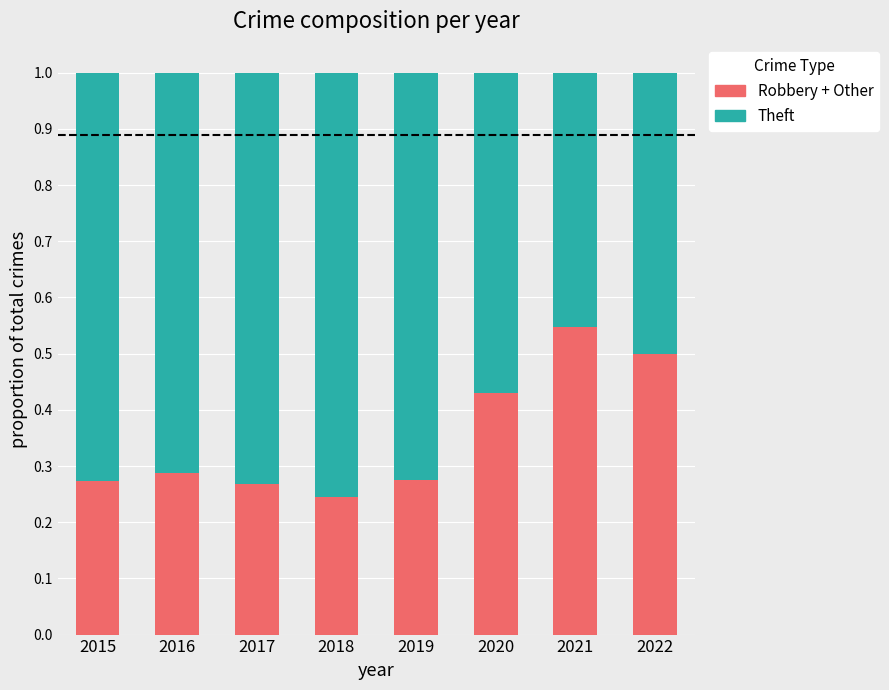

Where is Robbery + Other nearest to the value 0?

2018